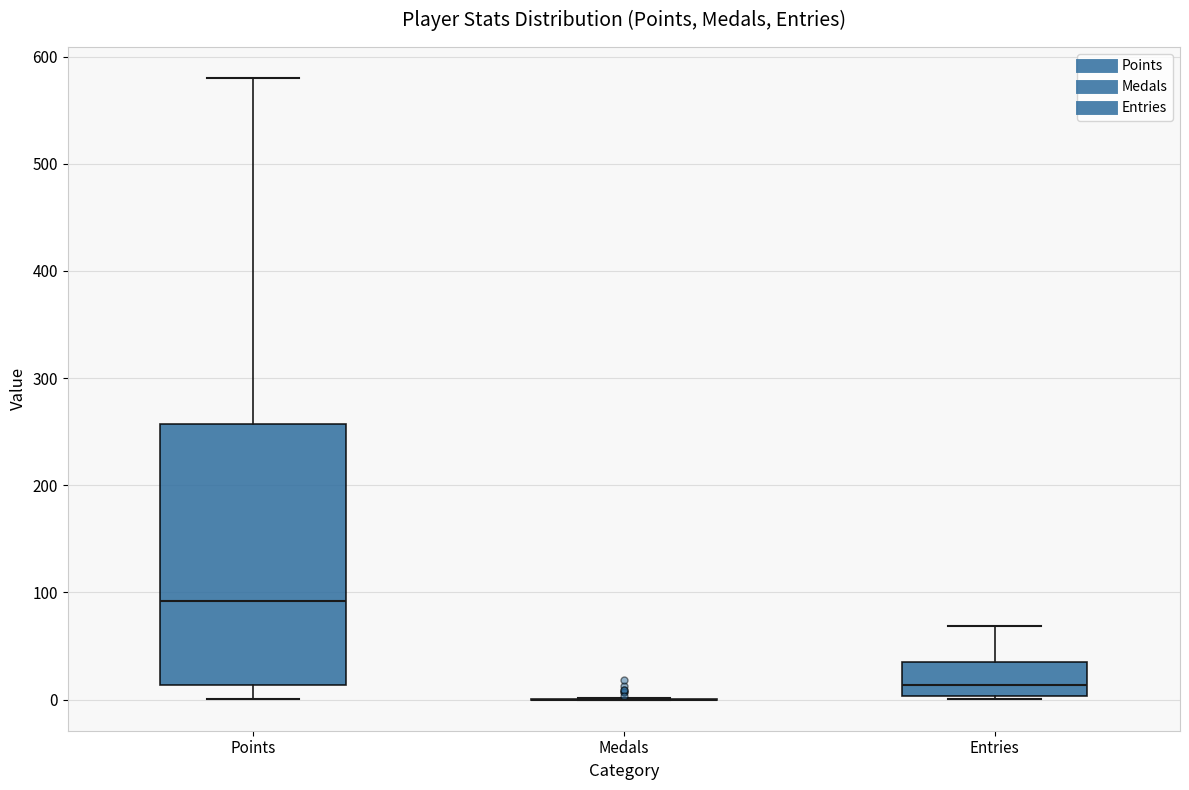

Reading left to right, read every box against the y-axis: the position of its median line, the range the box covers, and the ends of its whiskers. The values are not printed on the chart, so give them approximately, as read against the axis.

Points: median 90, box 10 to 260, whiskers 0 to 580
Medals: box collapsed to a line at 0, whiskers 0 to 0
Entries: median 10, box 0 to 40, whiskers 0 to 70